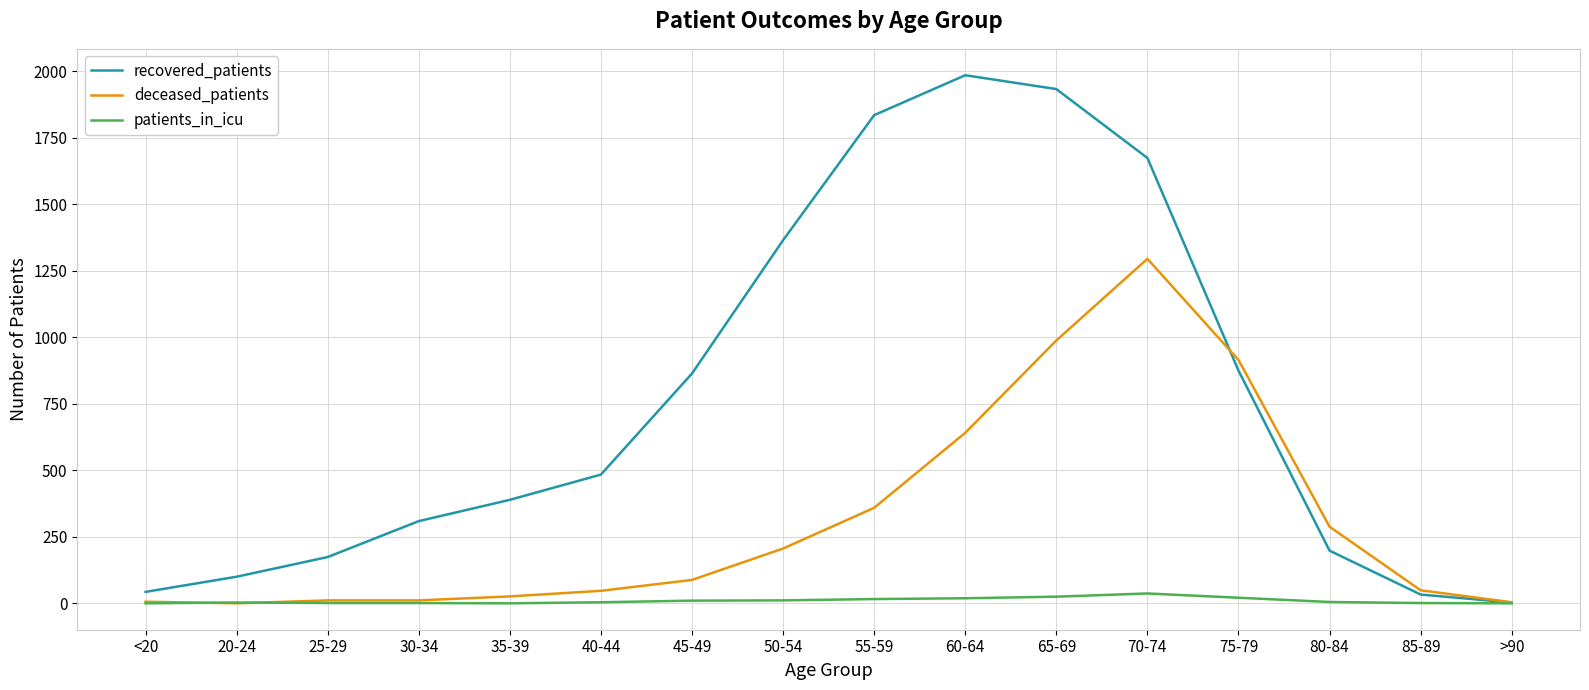

Is it true that patients_in_icu equals 3 at 20-24?

True